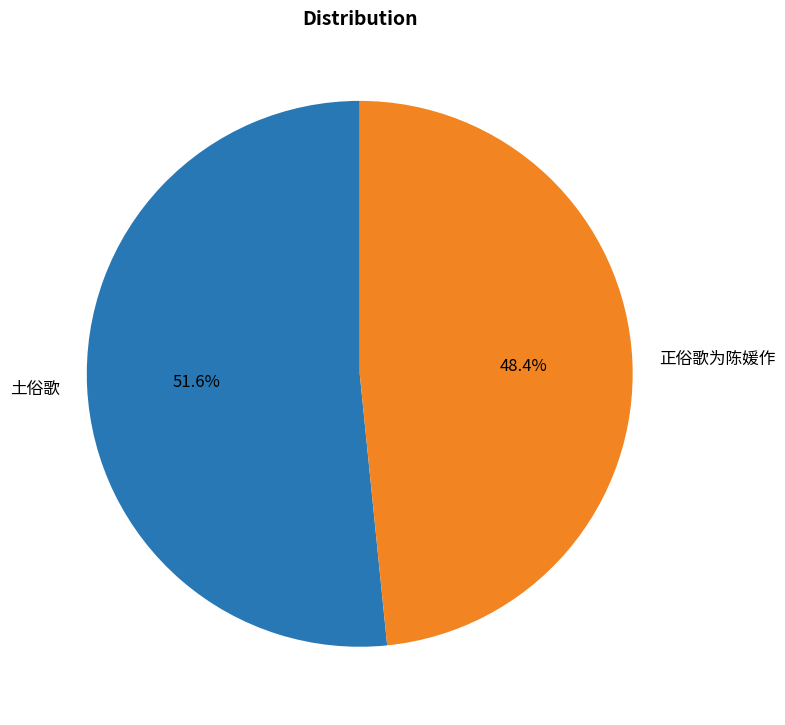

True or false: 土俗歌 accounts for 52% of the total.

True